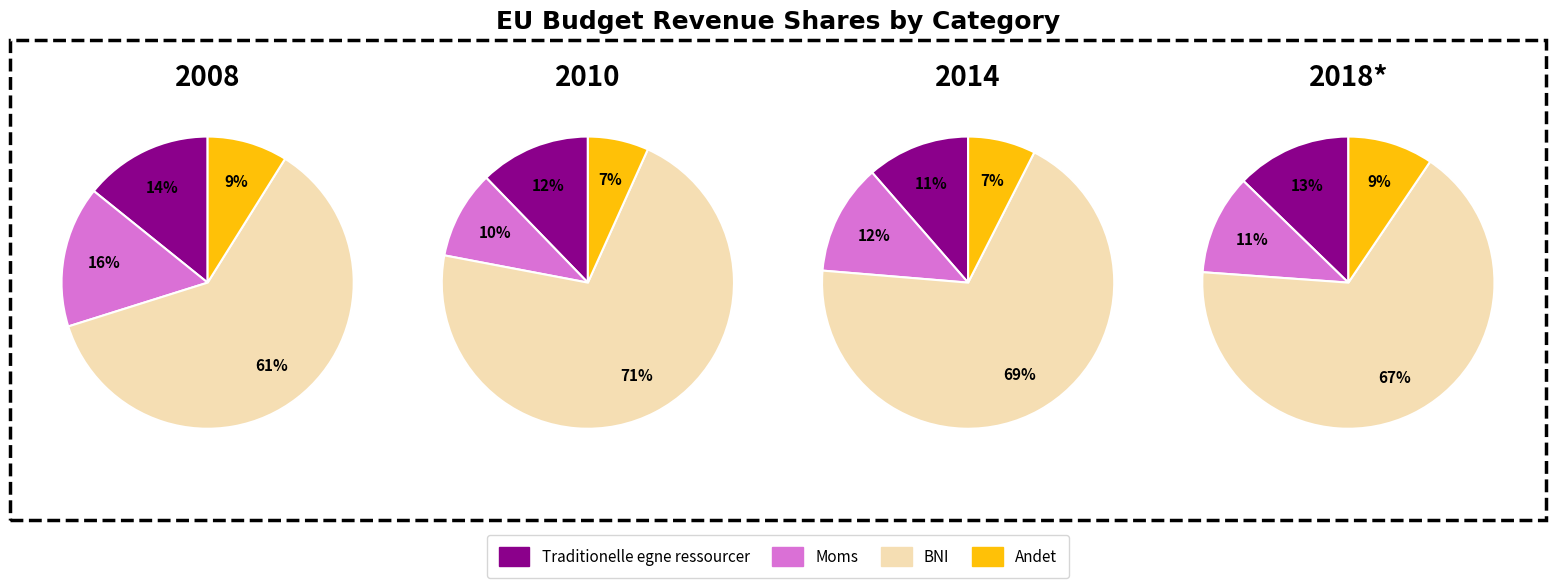

What is the smallest slice in the pie chart?

7